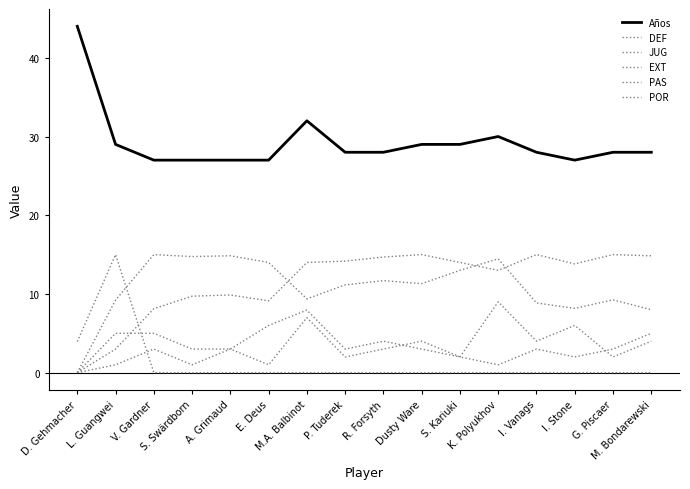

True or false: EXT and Años intersect in this chart.

False